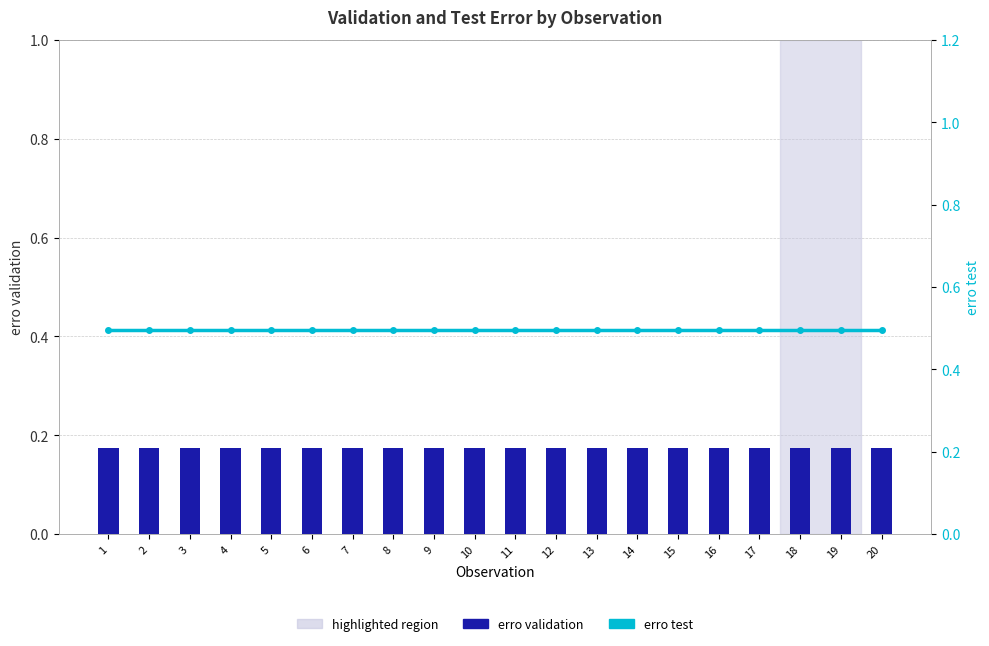

What is the spread (max minus min) of values at 15?

0.3